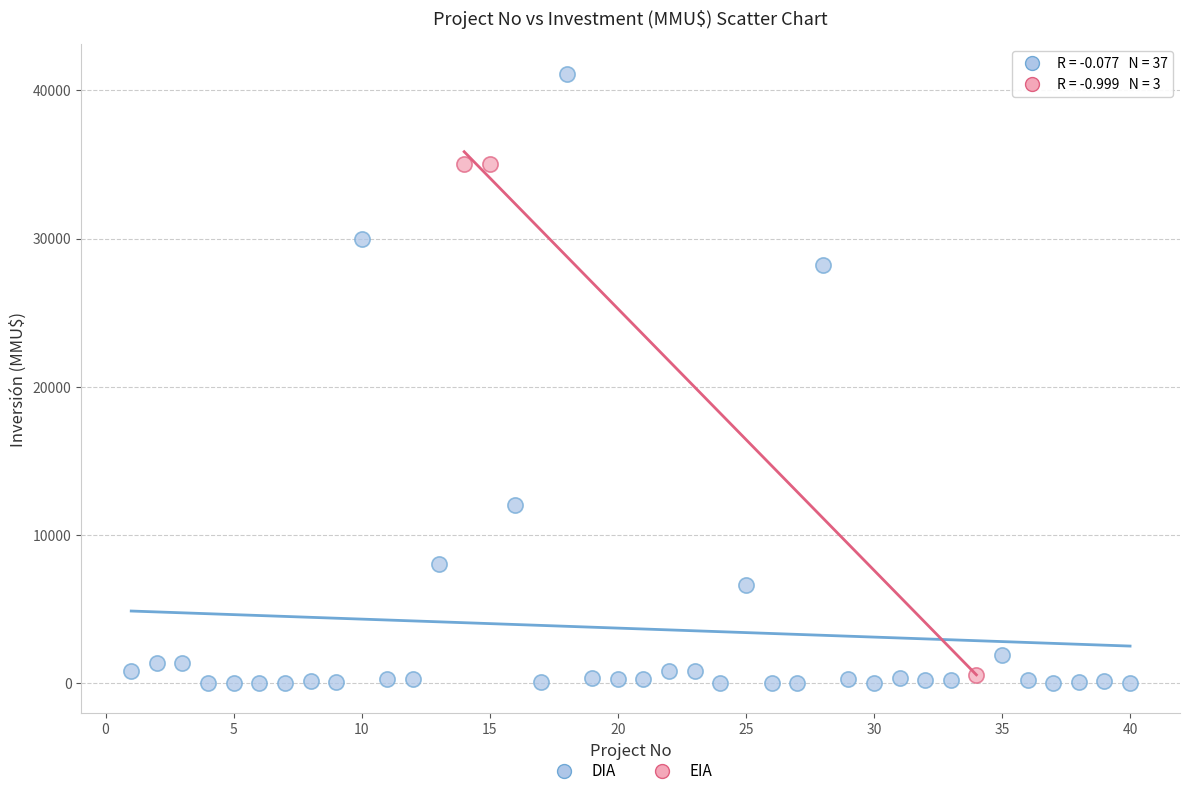

Which series has the largest Y range (max minus min)?

DIA